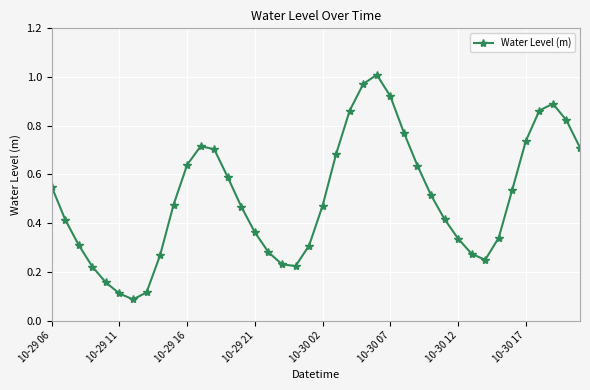

How many lines are shown in the chart?

1